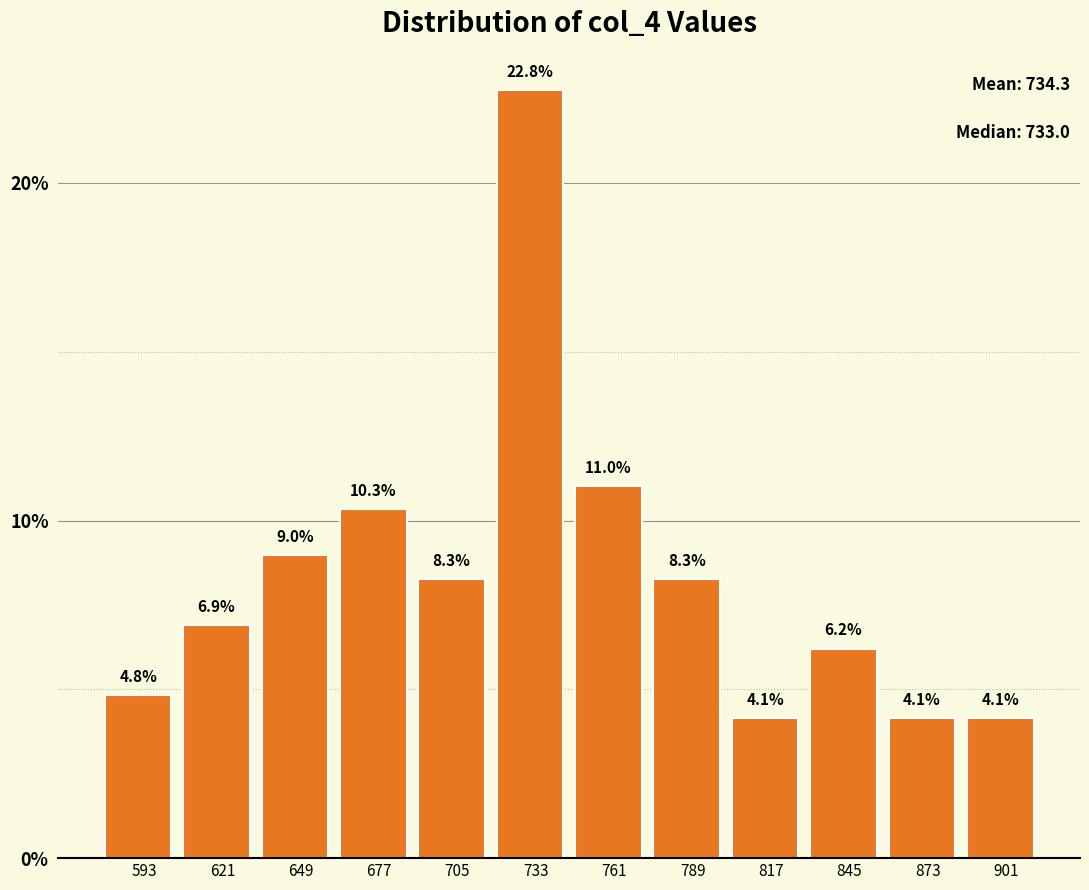

Reading left to right, list every bar in this chart as the range it spans on the x-axis followed by its height. The bar edges are not printed on the chart, so give them approximately, as read against the axis.

580 to 610: 4.8
610 to 635: 6.9
635 to 665: 9.0
665 to 690: 10.3
690 to 720: 8.3
720 to 750: 22.8
750 to 775: 11.0
775 to 805: 8.3
805 to 830: 4.1
830 to 860: 6.2
860 to 885: 4.1
885 to 915: 4.1